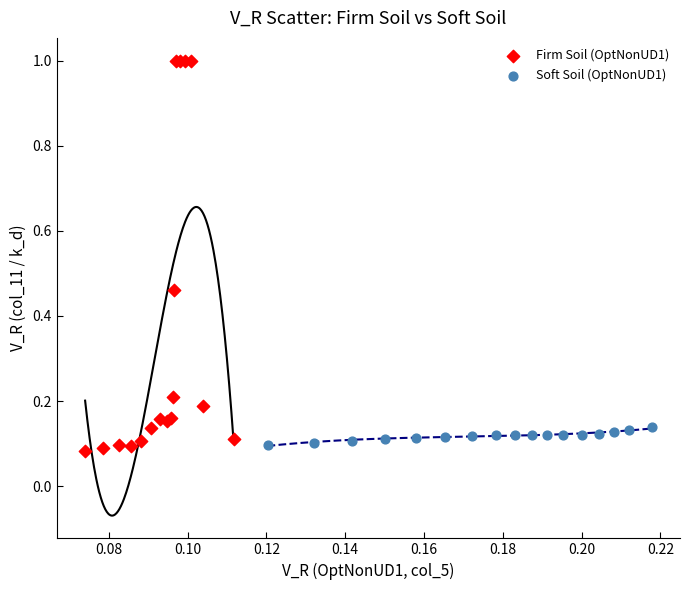

Which series has the widest spread of Y values?

Firm Soil (OptNonUD1)